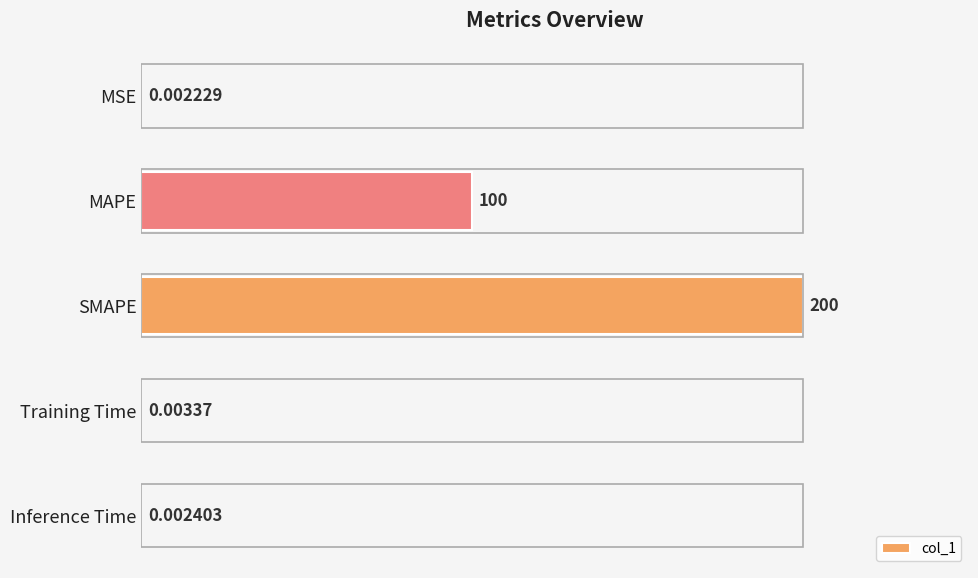

What is the ratio of the value at MAPE to the value at SMAPE?

0.5